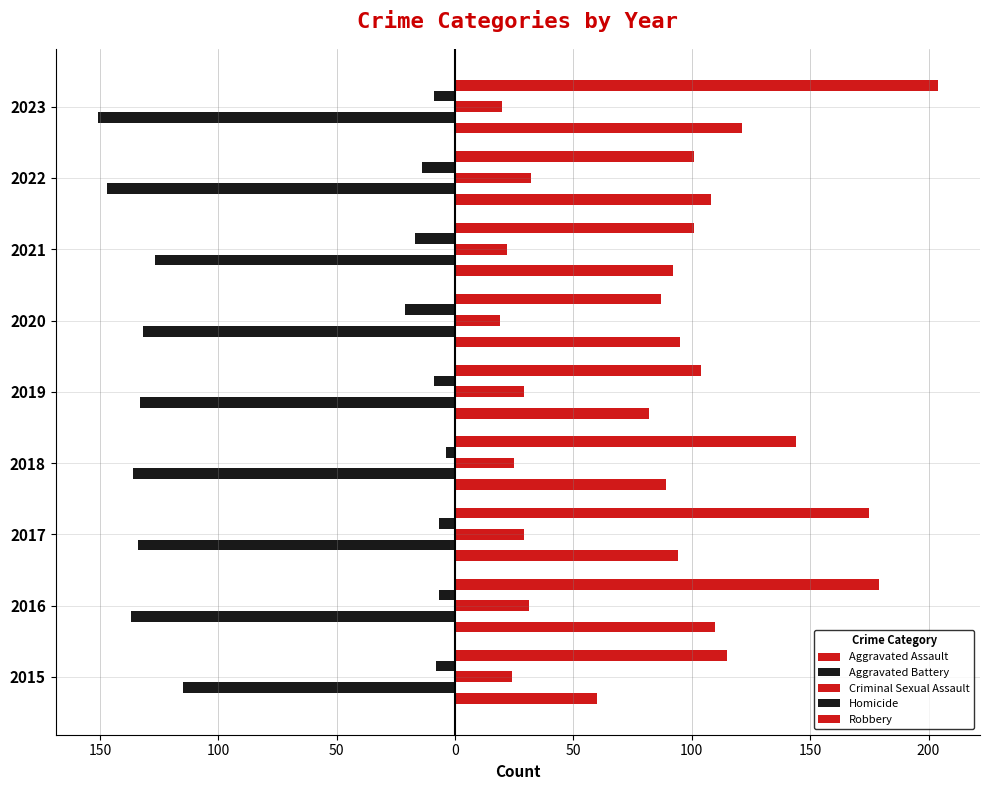

What is the difference between the second highest and minimum values in the Aggravated Assault series?

50